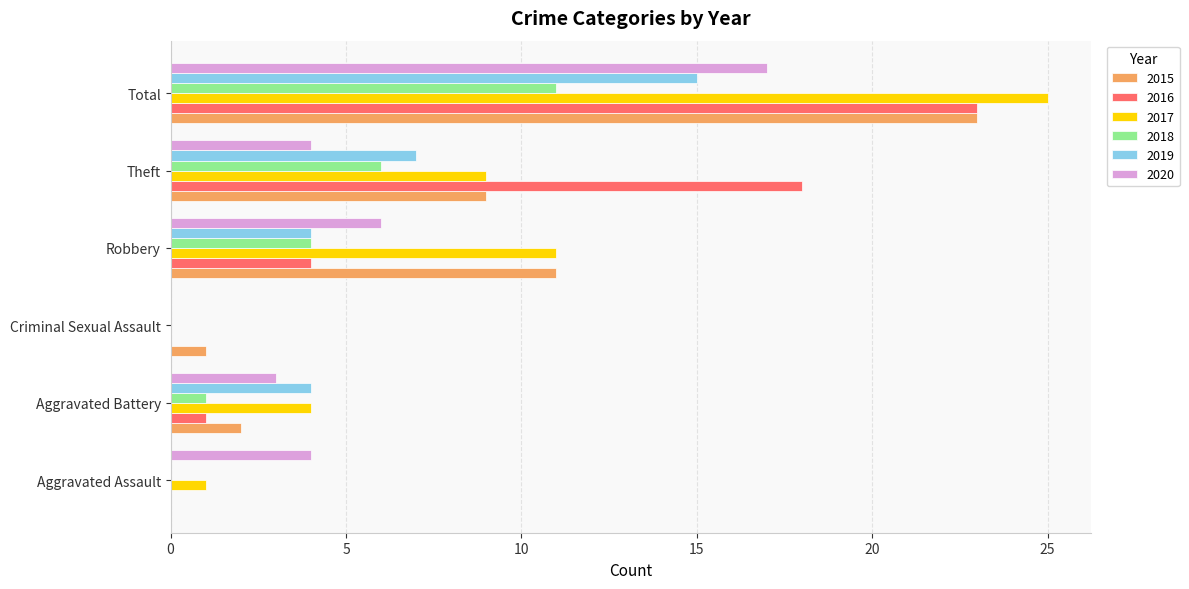

At which category is the sum across all series the highest?

Total